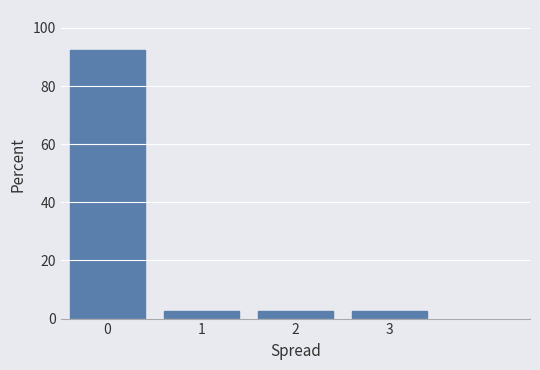

Reading left to right, list every bar in this chart as the range it spans on the x-axis followed by its height. The values are not printed on the chart, so give them approximately, as read against the axis.

-0.5 to 0.5: 92
0.5 to 1.5: 2
1.5 to 2.5: 2
2.5 to 3.5: 2